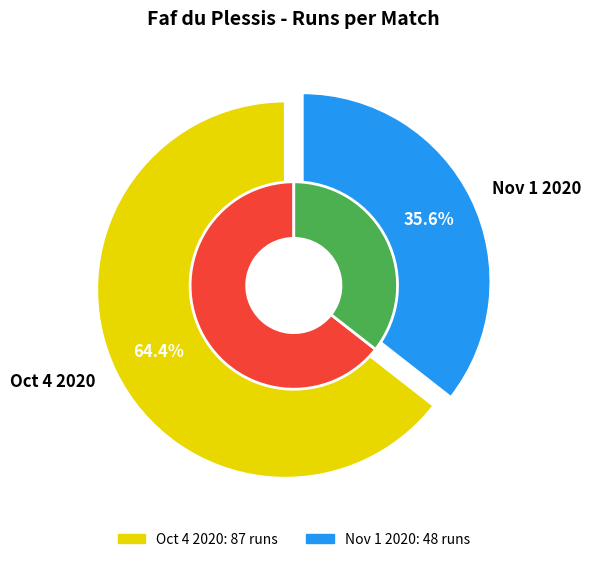

Do Nov 1 2020 and Oct 4 2020 together represent more than half of the pie?

Yes